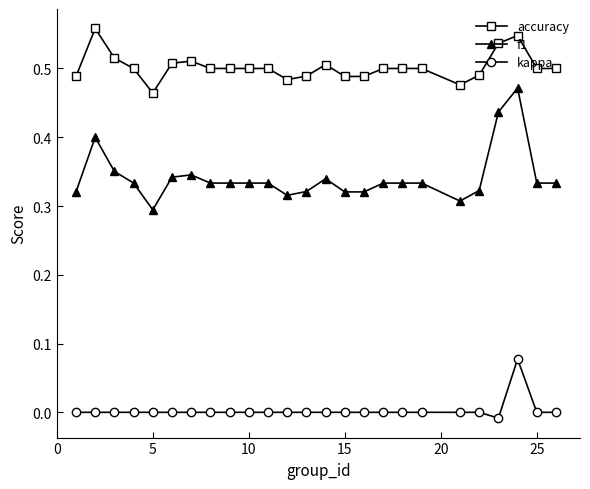

How many lines are shown in the chart?

3